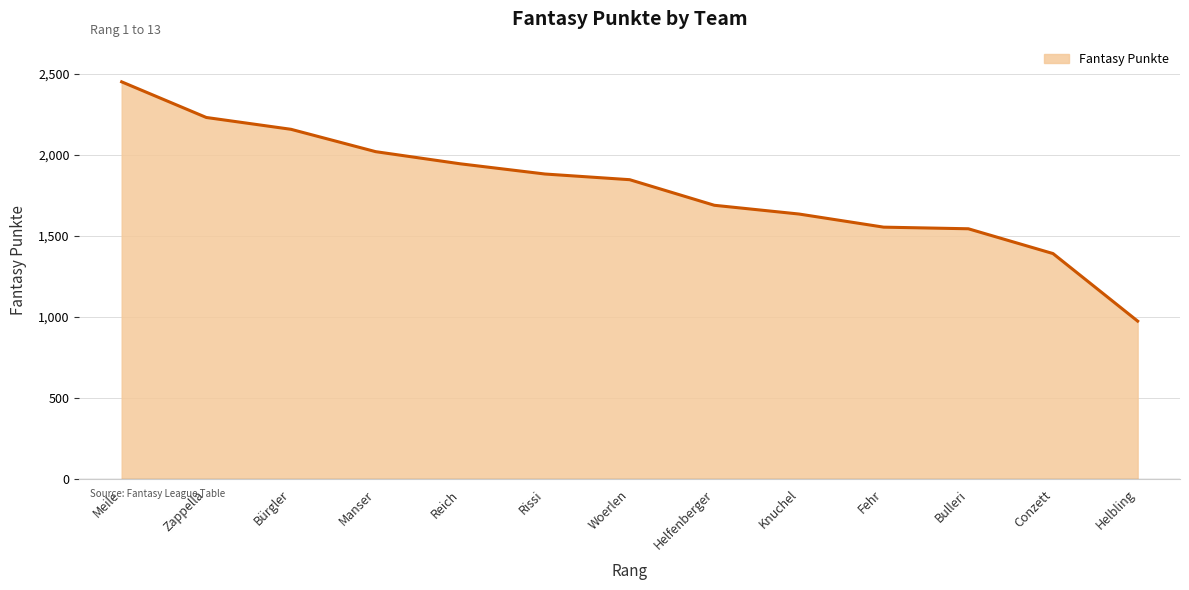

Approximately how many times larger is the value at Helbling compared to Manser?

0.5